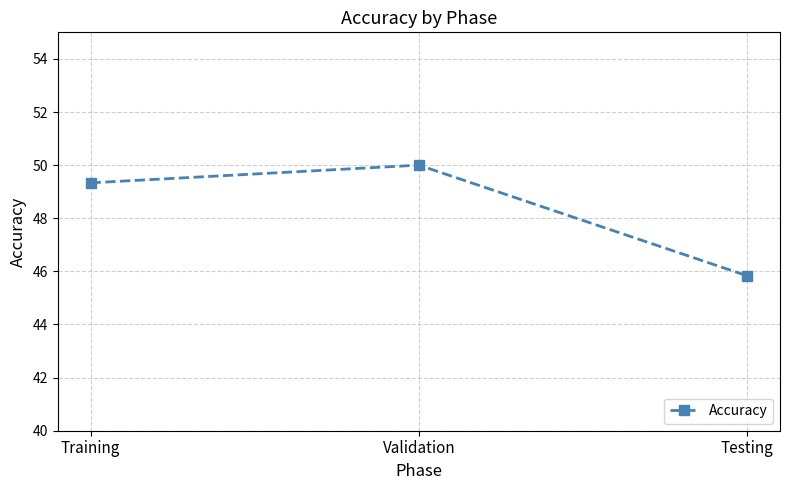

What is the change in value from Validation to Testing?

-4.2